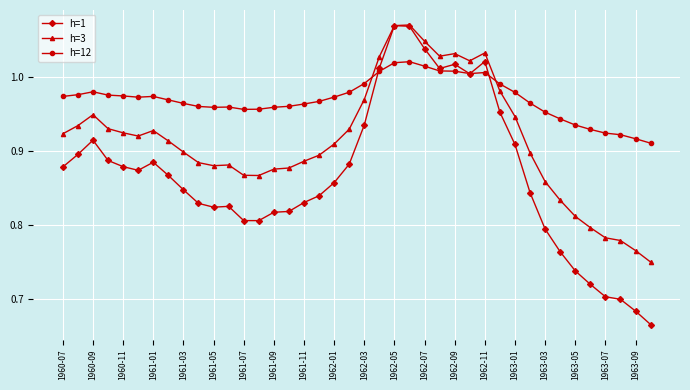

Rank the series by their average value, from lowest to highest.

h=1, h=3, h=12